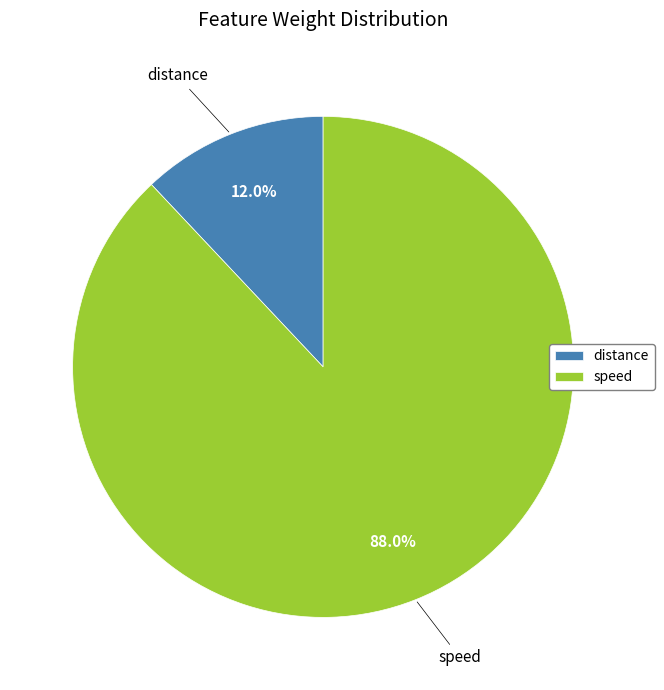

Do speed and distance together represent more than half of the pie?

Yes